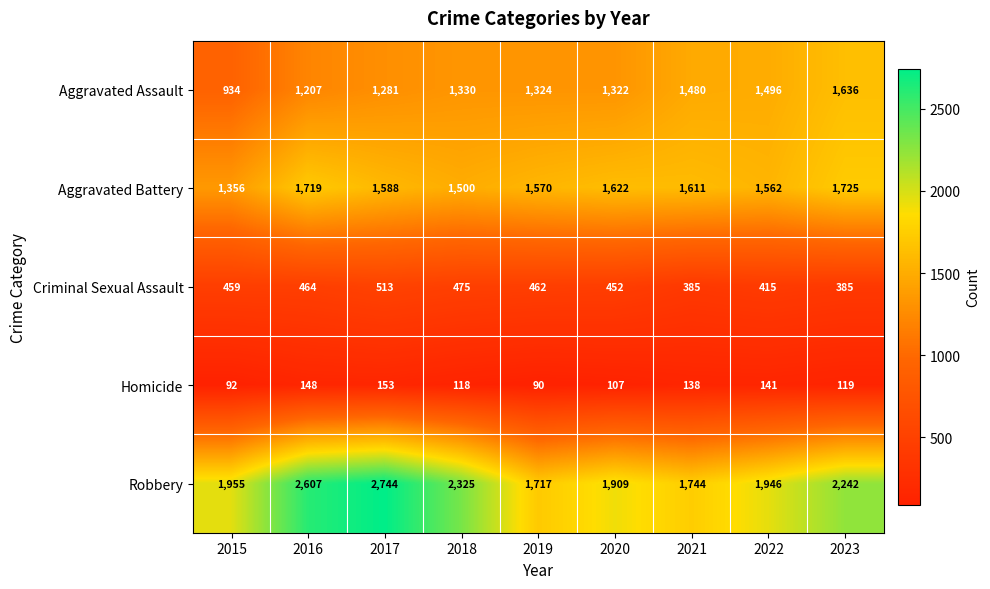

True or false: Robbery has a value of 1955 at 2015.

True